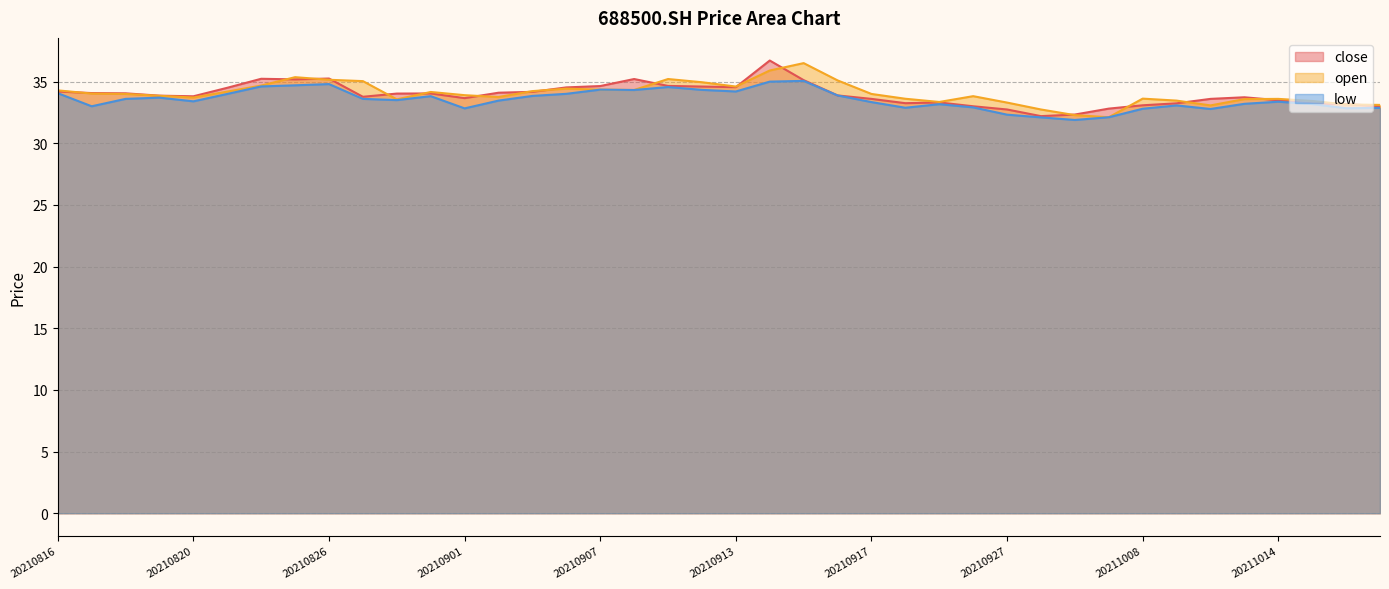

Is it true that close equals 18.6 at 20210914?

False